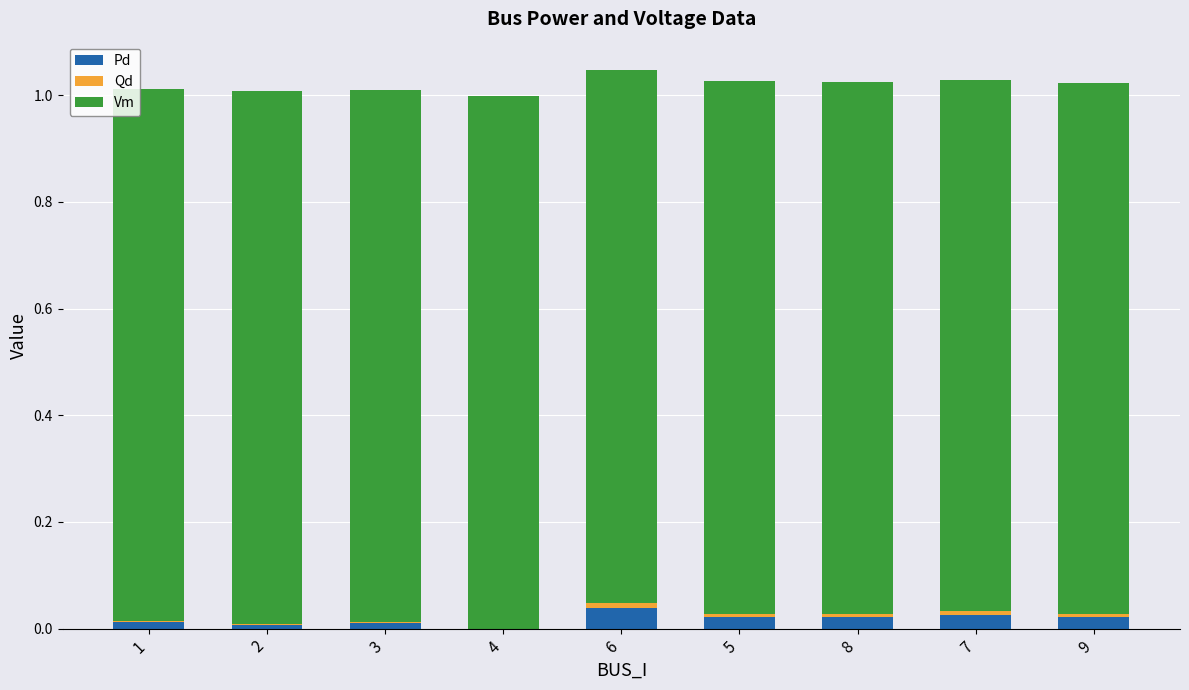

True or false: Pd has a value of 0.0 at 3.

True